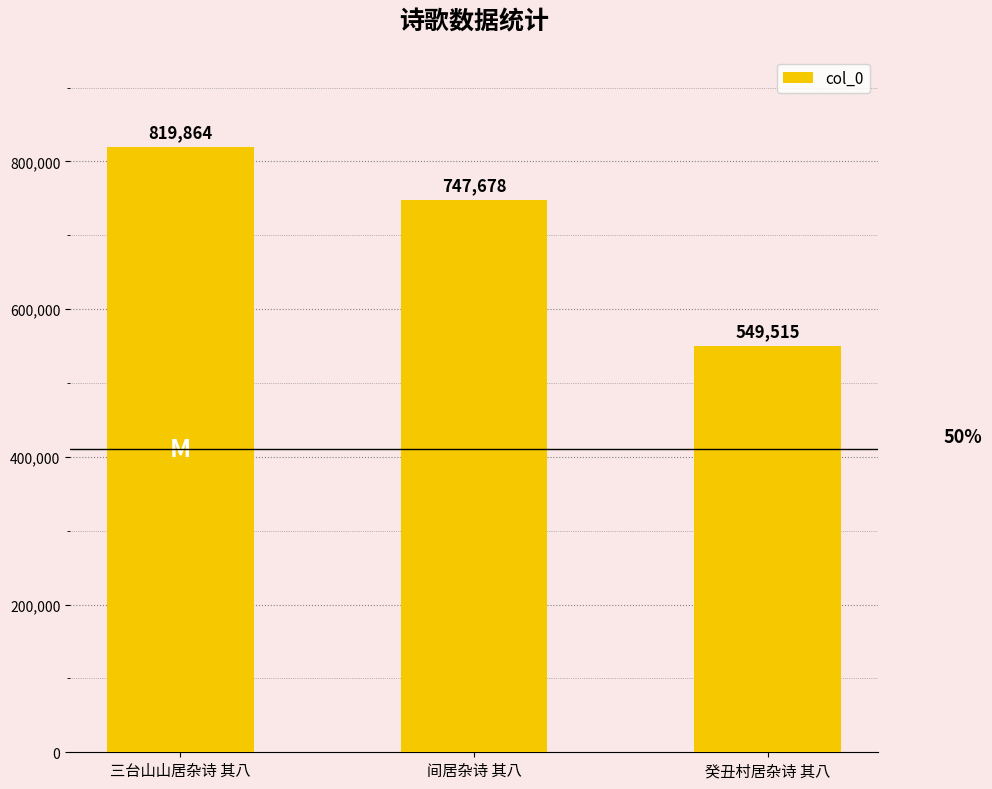

What is the change in value from 三台山山居杂诗 其八 to 癸丑村居杂诗 其八?

-270349